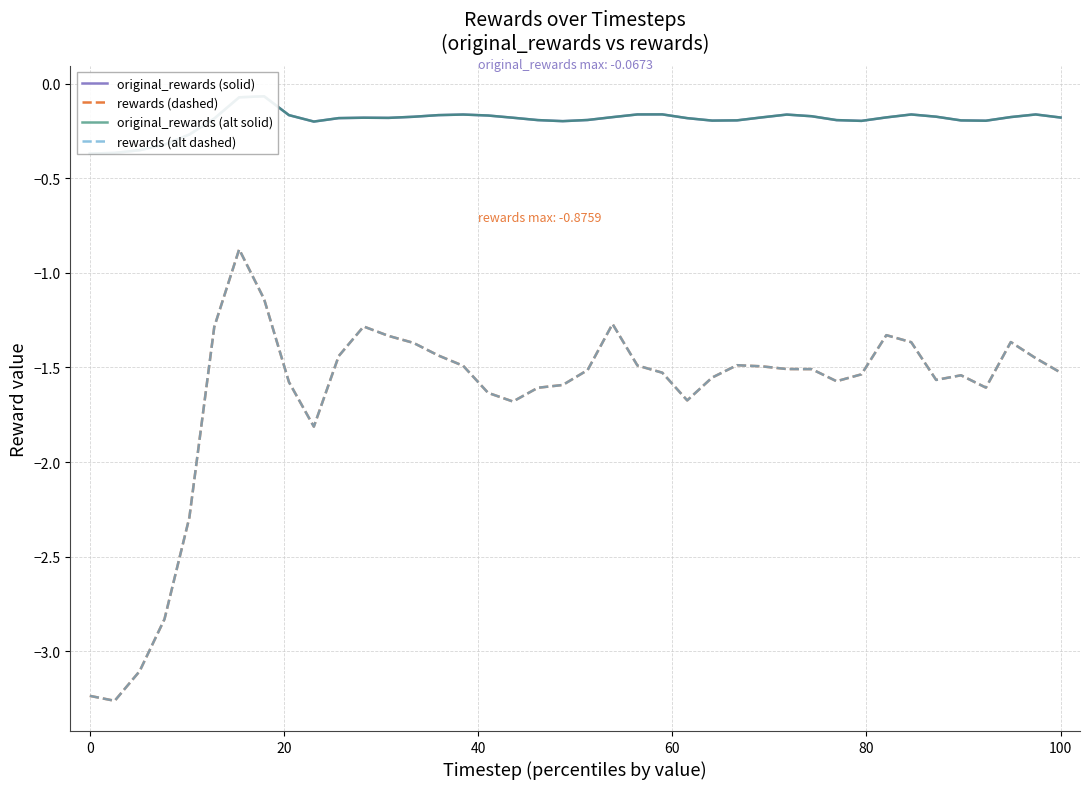

Which series has the largest total across all categories?

original_rewards (solid)